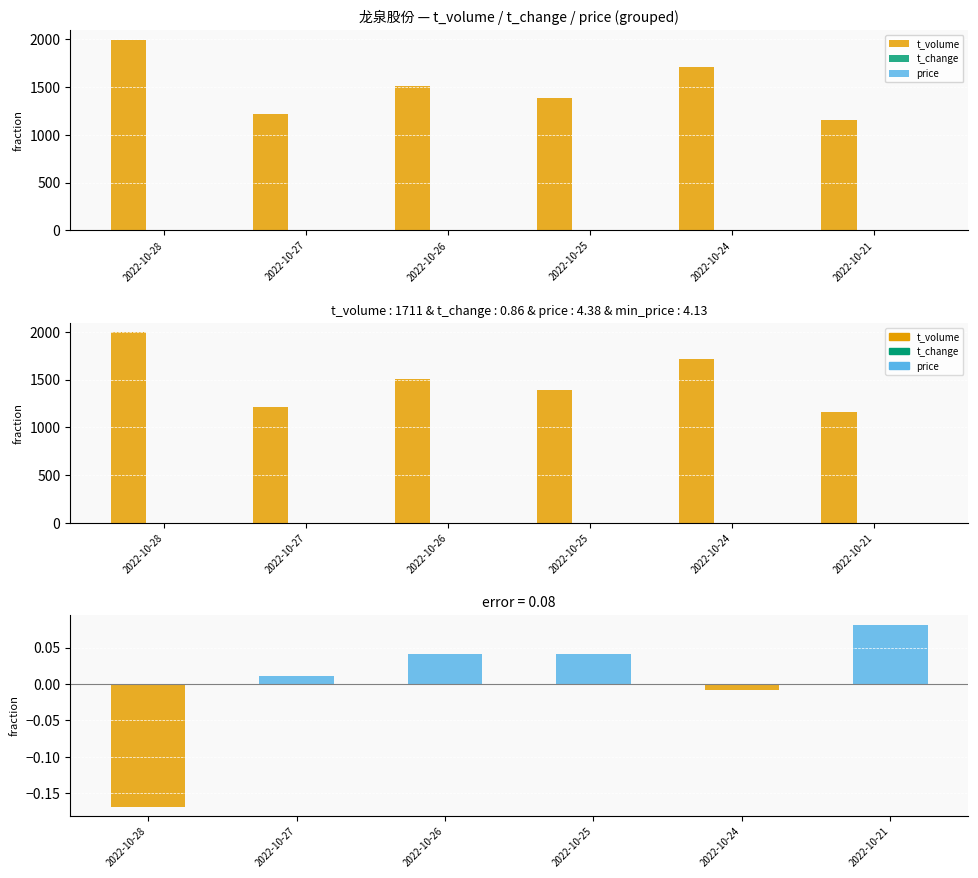

How many bars are there in total?

18